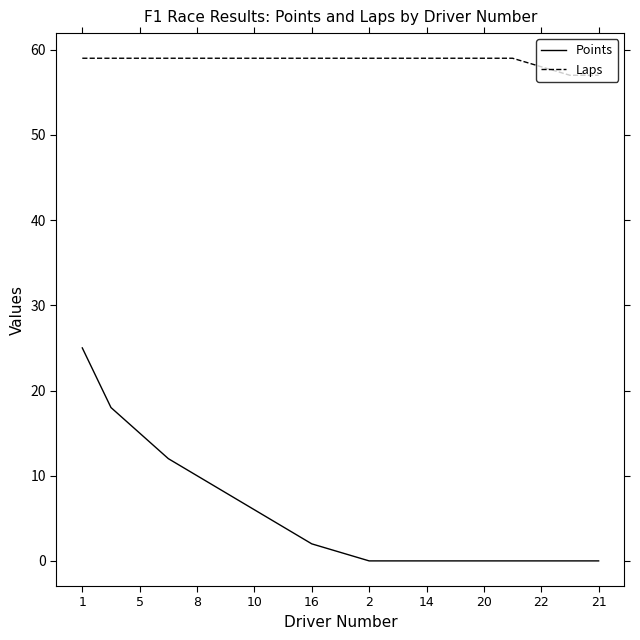

What is the maximum value for Points?

25